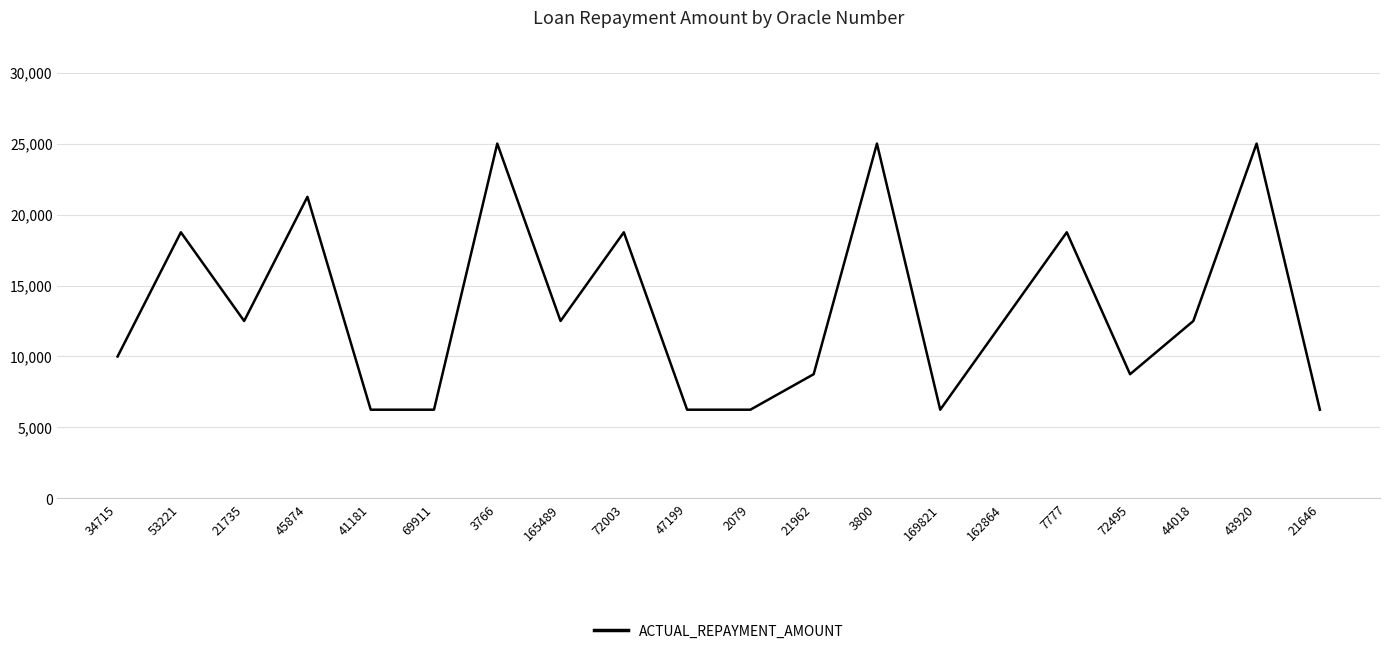

Reading left to right, transcribe all the data shown in this chart.

10000	18750	12500	21250	6250	6250	25000	12500	18750	6250	6250	8750	25000	6250	12500	18750	8750	12500	25000	6250